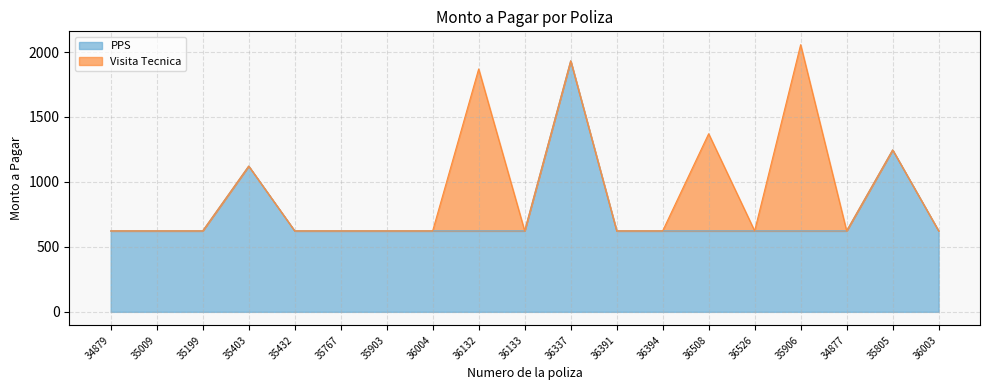

Which has a higher value, 35805 or 36003?

35805